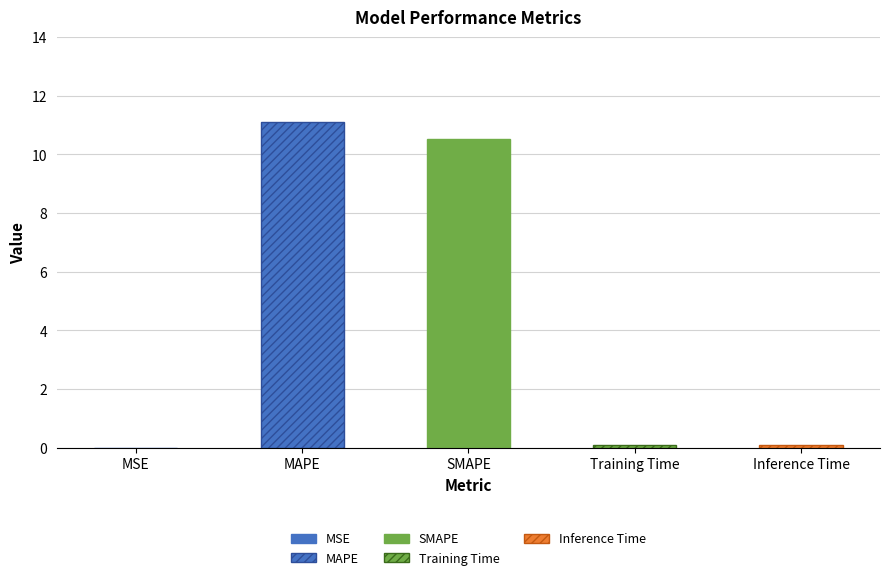

True or false: the data shows 0.0 at MSE.

True